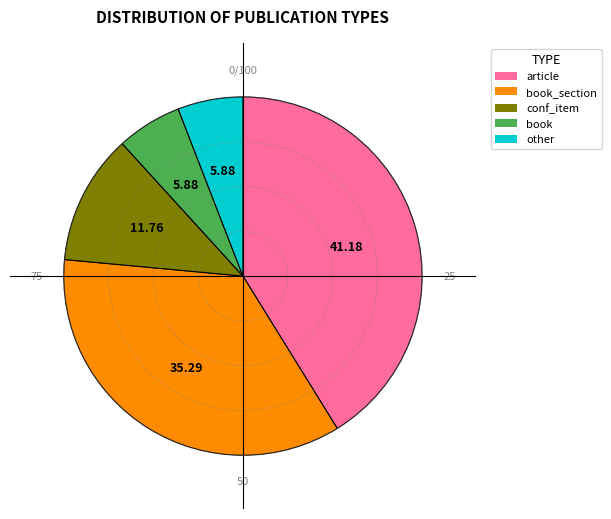

Is there a majority slice in this chart?

No